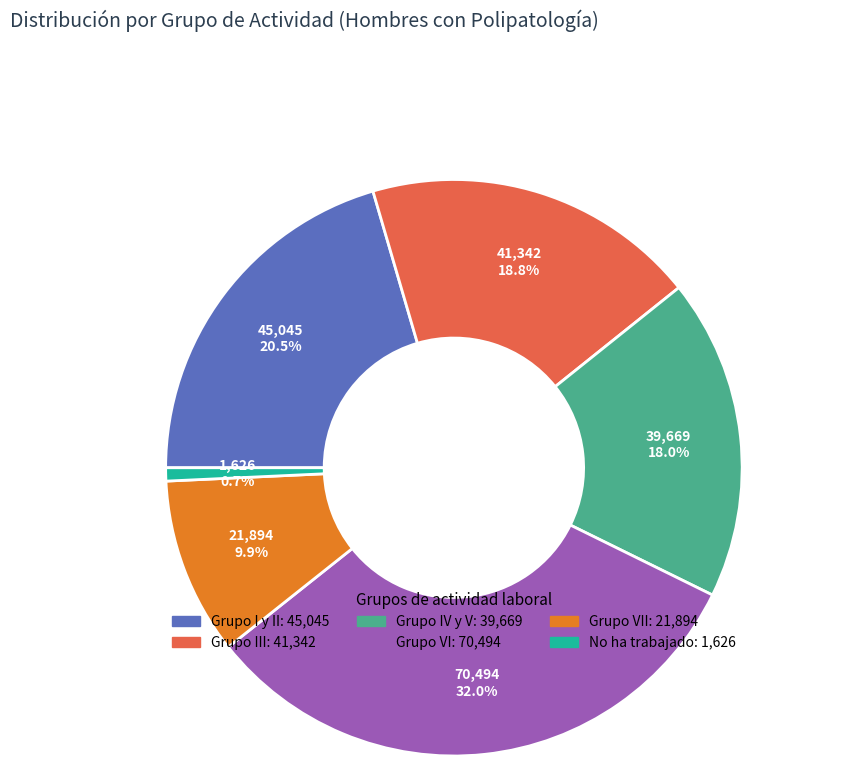

Does any single category account for the majority?

No